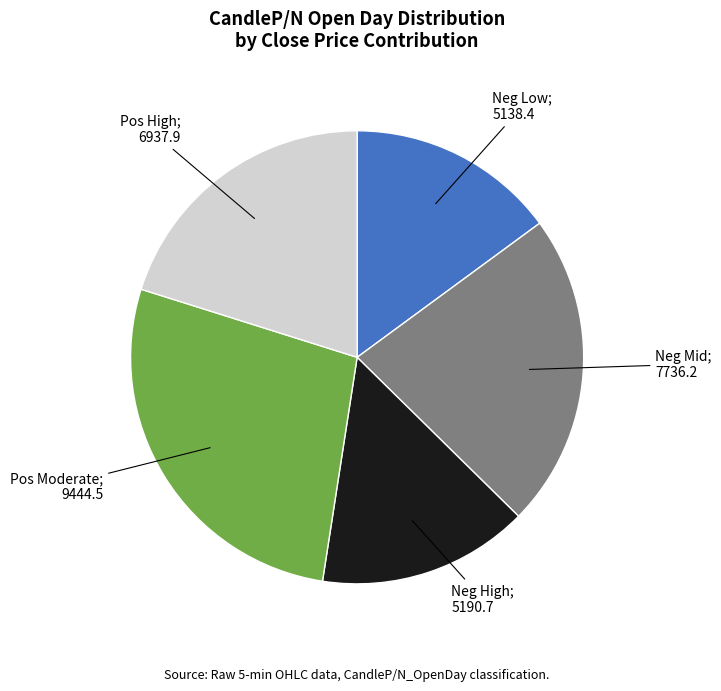

Is there any slice that represents more than half of the pie?

No